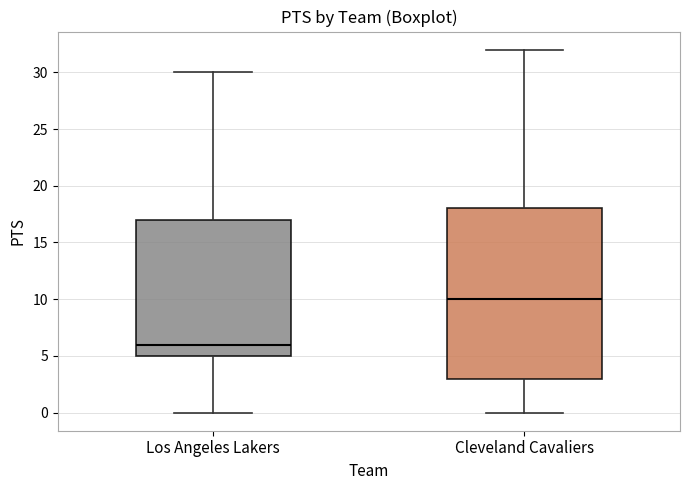

Where does the upper whisker of the box for Cleveland Cavaliers end on the y-axis? The values are not printed on the chart, so give them approximately, as read against the axis.

32